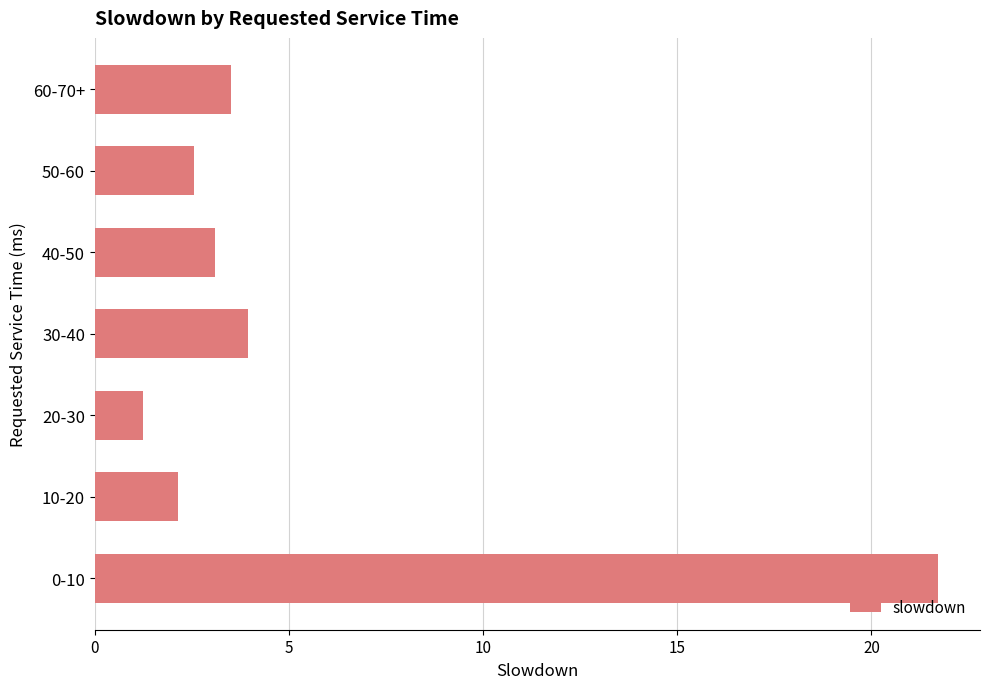

Where is the data nearest to the value 11?

30-40